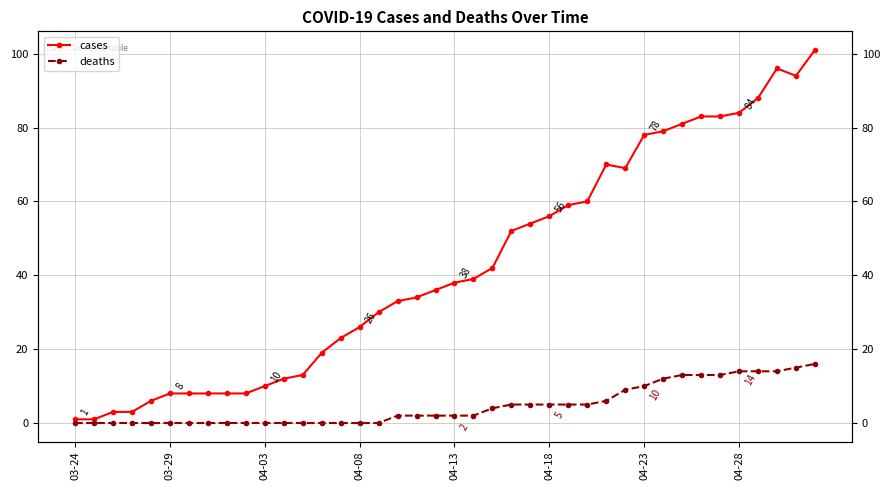

Does the chart display data point markers on the line(s)?

Yes